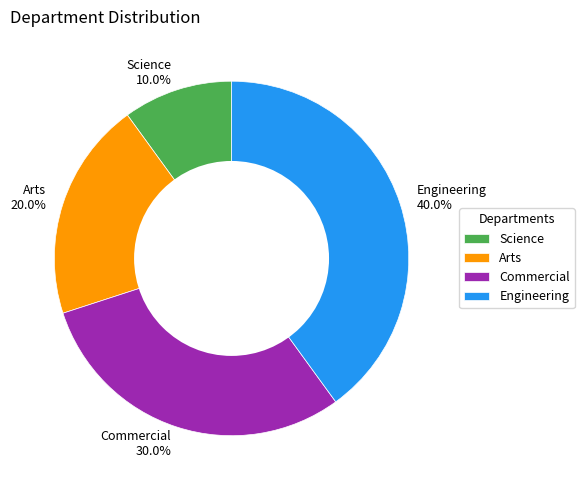

Which category has the smallest portion of the pie?

Science